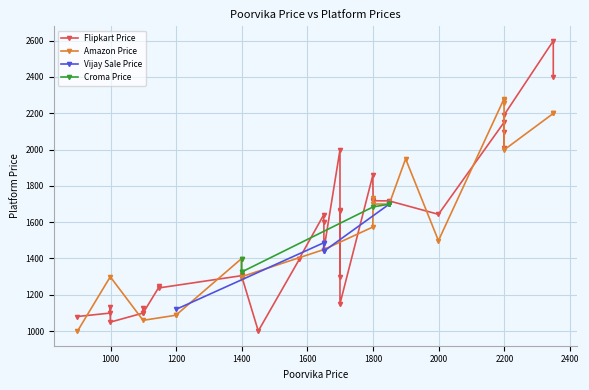

What is the difference between the maximum and minimum values in the Croma Price series?

374